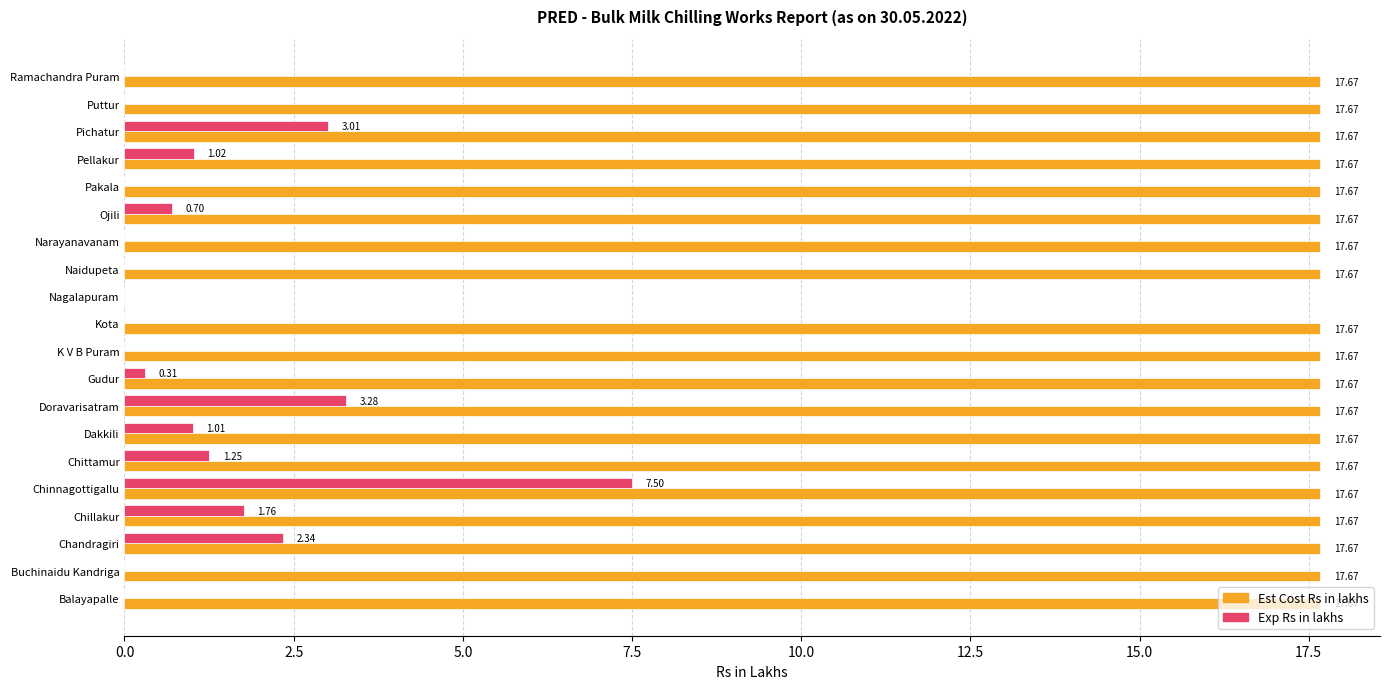

Between Kota and Pellakur, which series saw the biggest shift?

Exp Rs in lakhs